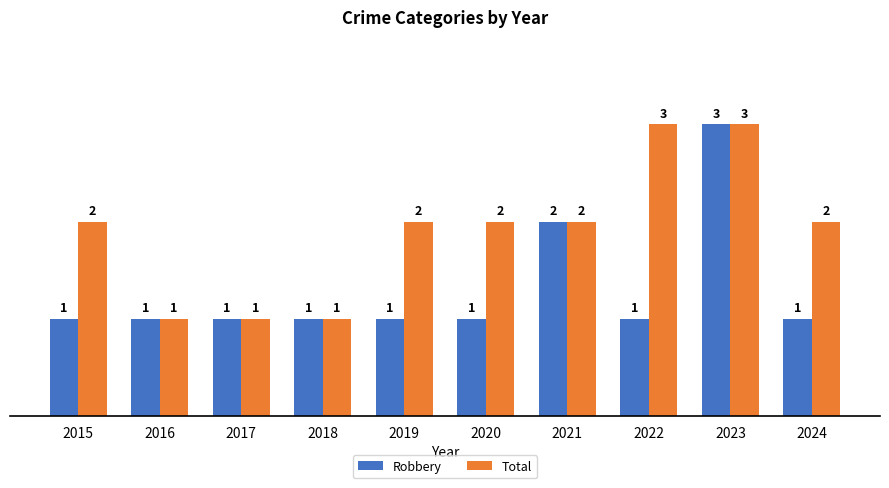

True or false: Robbery has a value of 2 at 2018.

False